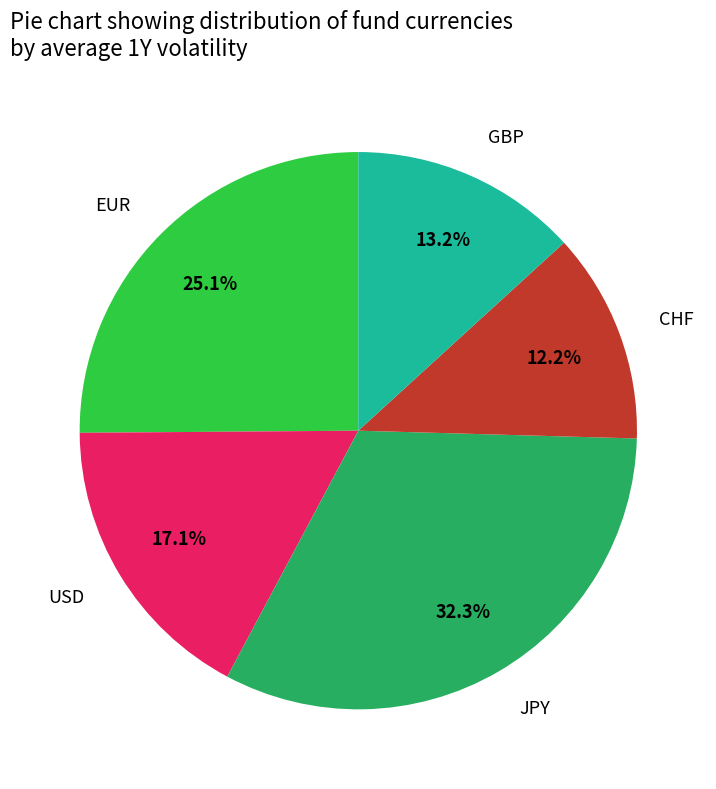

Is there any slice that represents more than half of the pie?

No